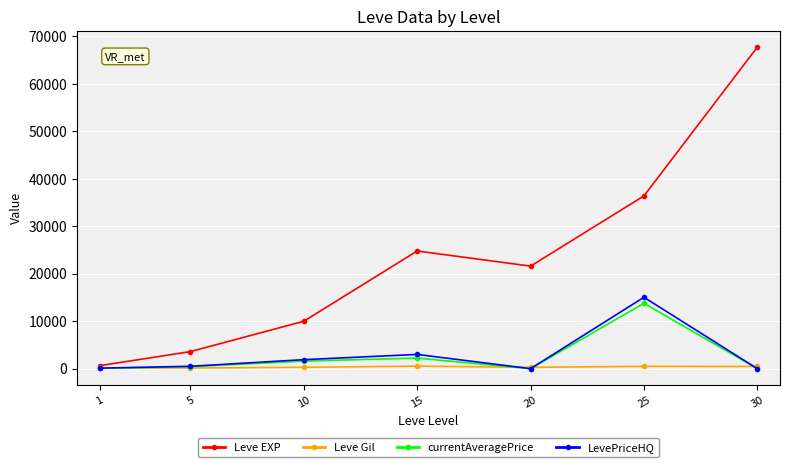

What is the difference between the maximum and minimum values in the Leve EXP series?

67100.0